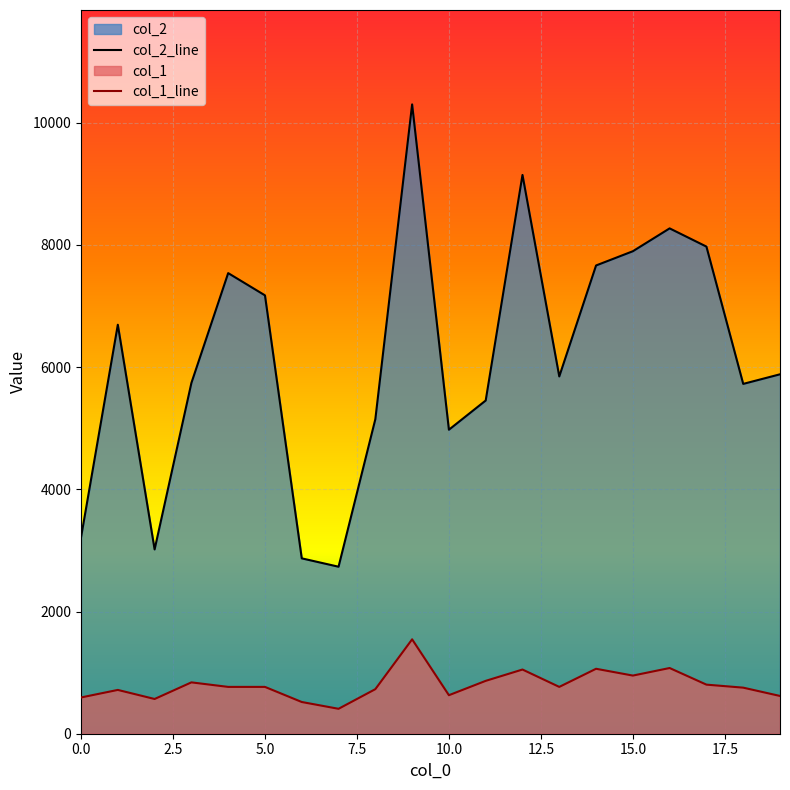

Which series has the largest range (max minus min)?

col_2_line